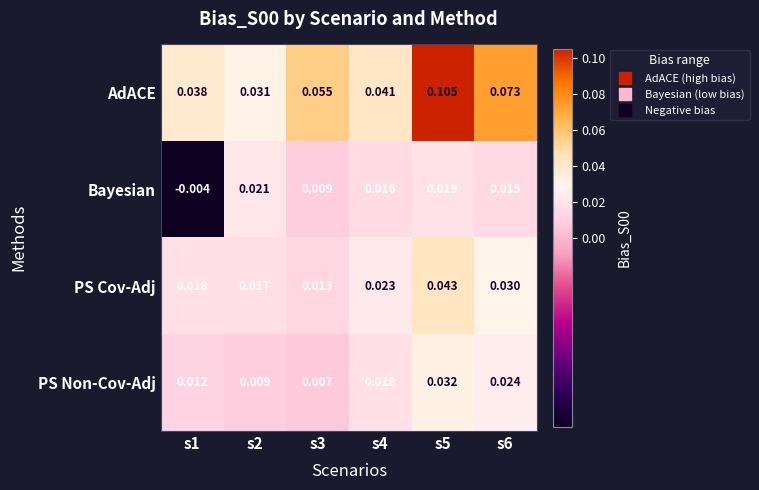

Which series has the largest range (max minus min)?

AdACE